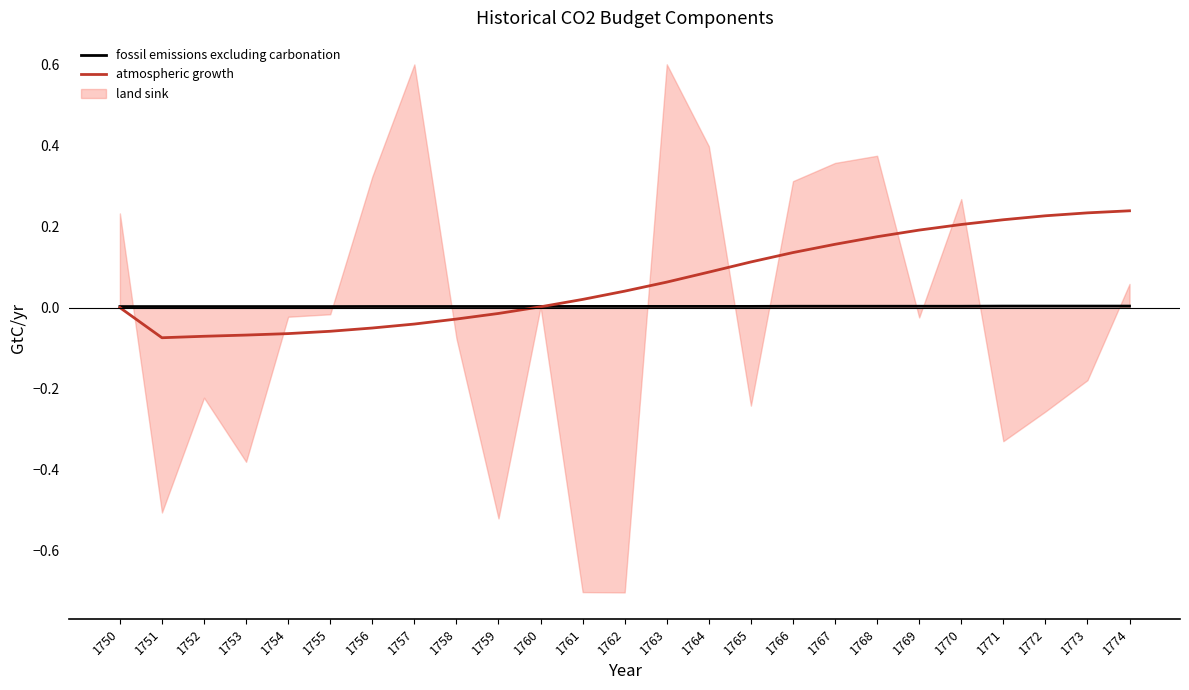

Is the value of atmospheric growth at 1771 greater than the value of land sink at 1763?

No